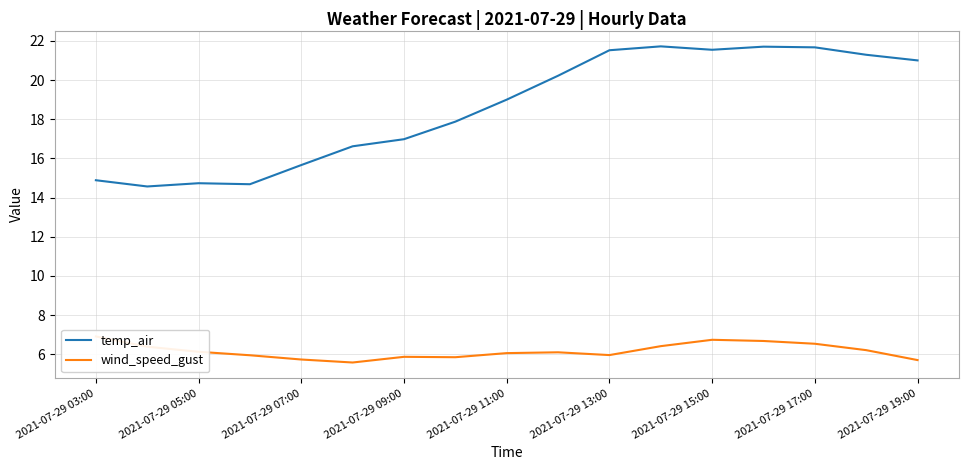

What are all the series names shown in the legend?

temp_air, wind_speed_gust